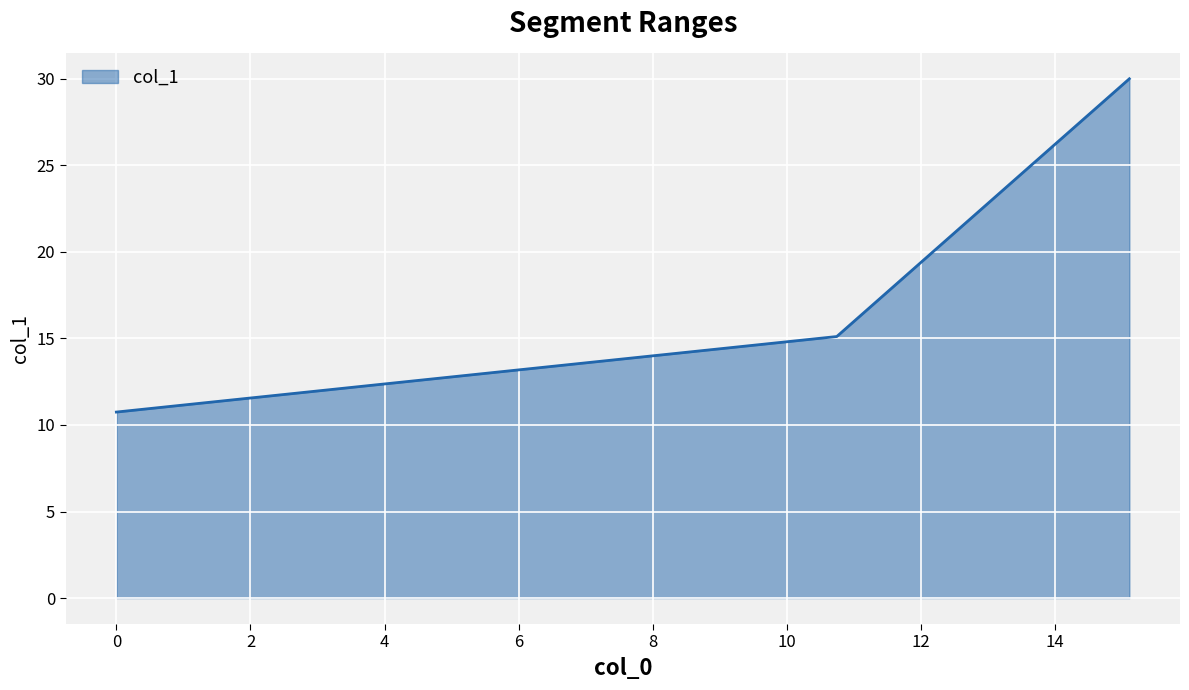

What is the maximum value shown in the chart?

30.0